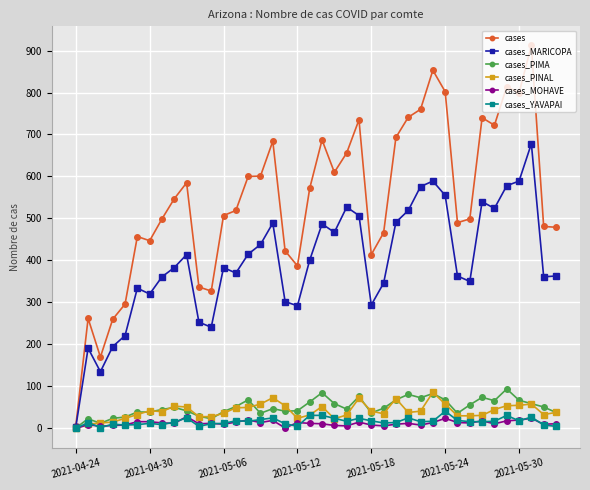

Which series has the largest range (max minus min)?

cases